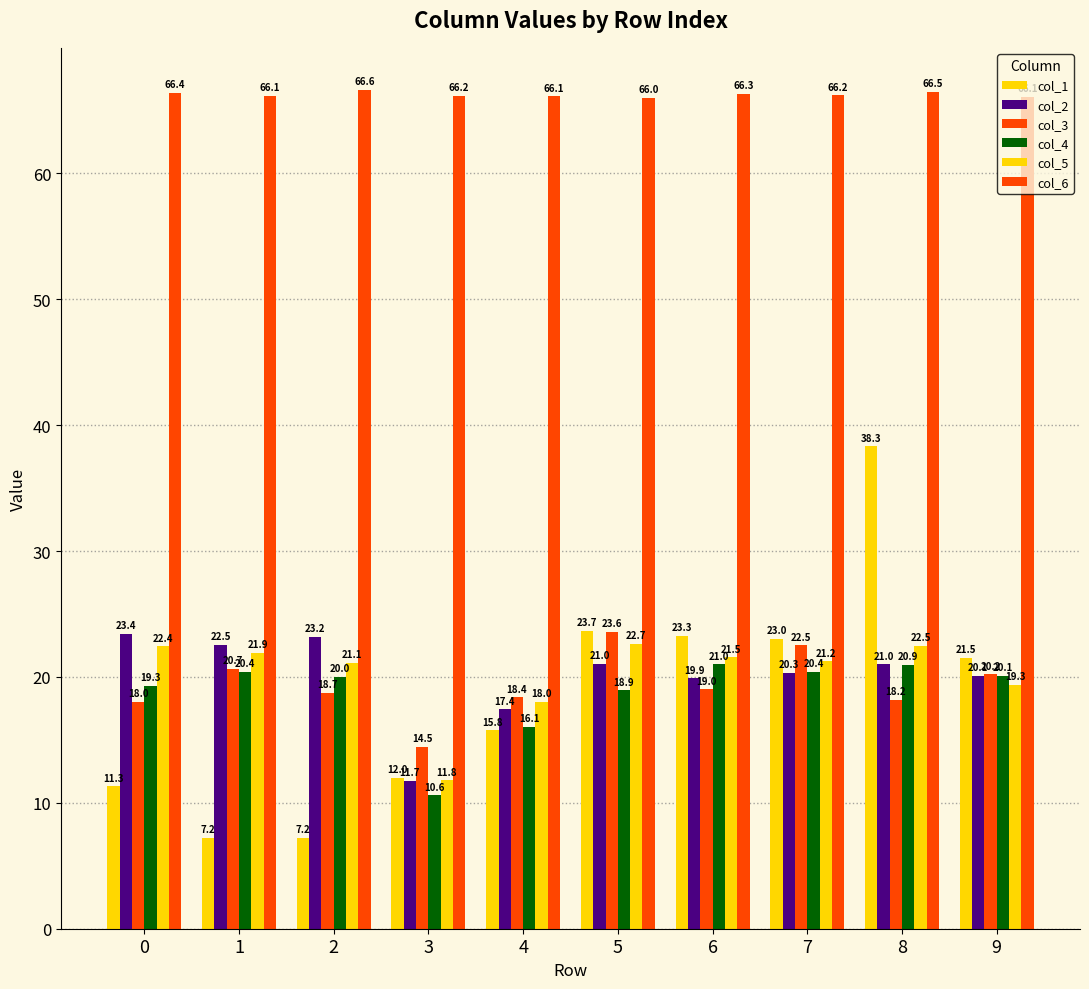

Count the number of data series in this chart.

6